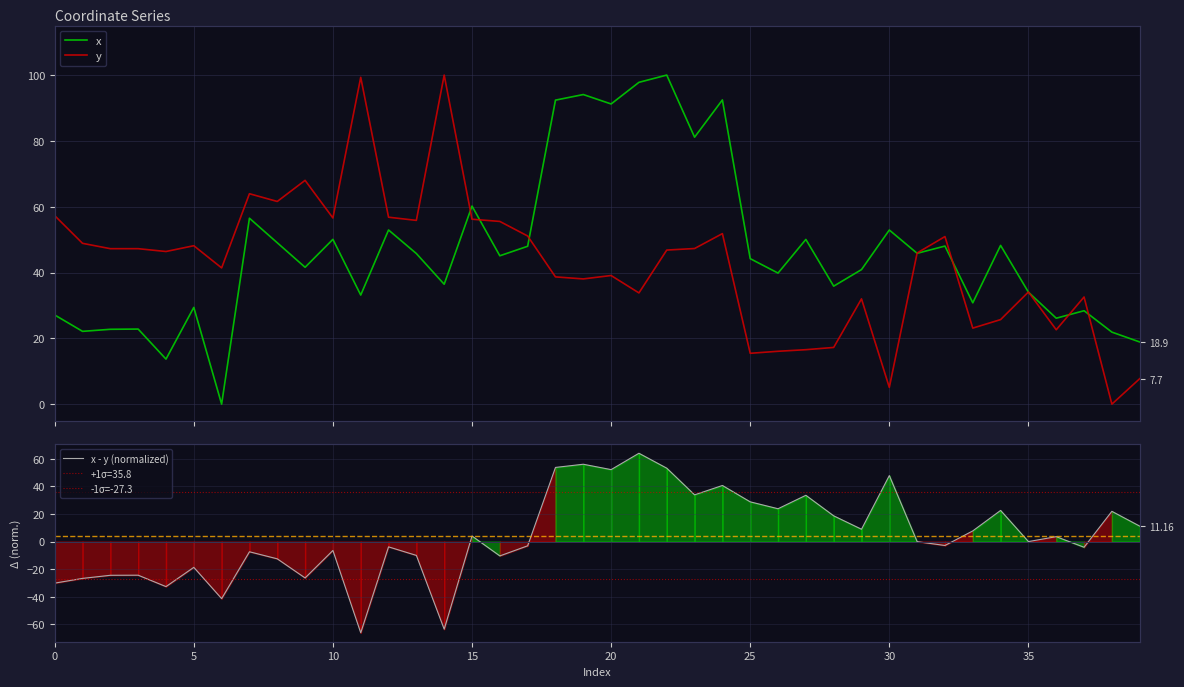

Reading left to right, list all the values displayed in this chart.

x: 27.1	22.1	22.7	22.8	13.7	29.4	0.0	56.5	49.0	41.6	50.1	33.2	52.9	45.8	36.4	60.2	45.1	48.0	92.4	94.1	91.2	97.8	100.0	81.1	92.5	44.2	39.8	50.1	35.9	40.9	52.9	45.8	48.0	30.8	48.2	34.0	26.1	28.4	21.9	18.9
y: 57.3	48.9	47.2	47.2	46.4	48.1	41.4	63.9	61.6	68.0	56.6	99.3	56.8	55.8	100.0	56.2	55.5	51.1	38.7	38.1	39.1	33.8	46.8	47.3	51.8	15.5	16.1	16.5	17.2	32.0	5.1	45.9	50.9	23.1	25.7	34.1	22.6	32.6	0.0	7.7